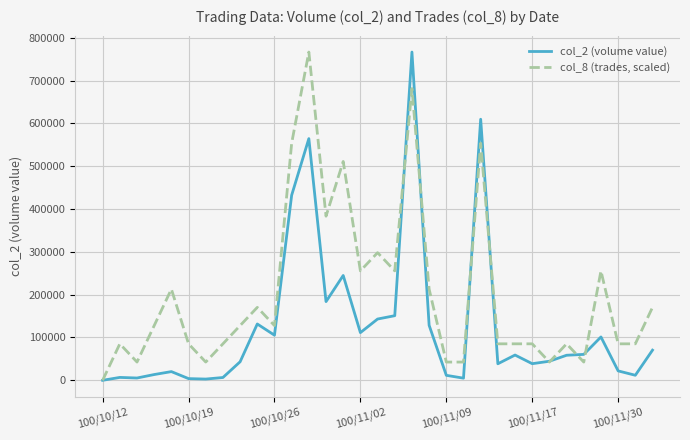

What is the maximum value shown in the chart?

766780.0